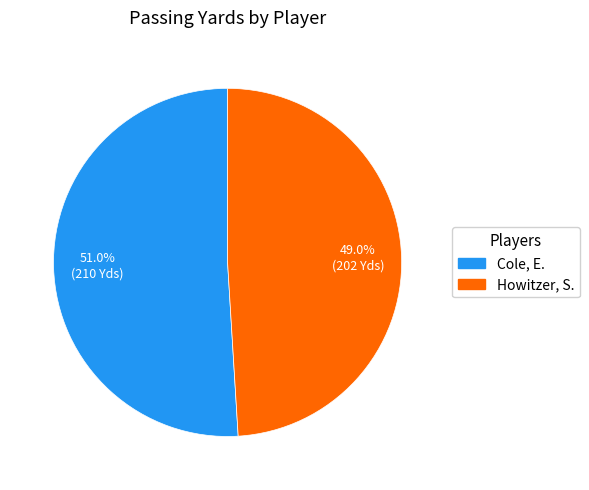

What percentage is the Howitzer, S. slice, to the nearest percent?

49%